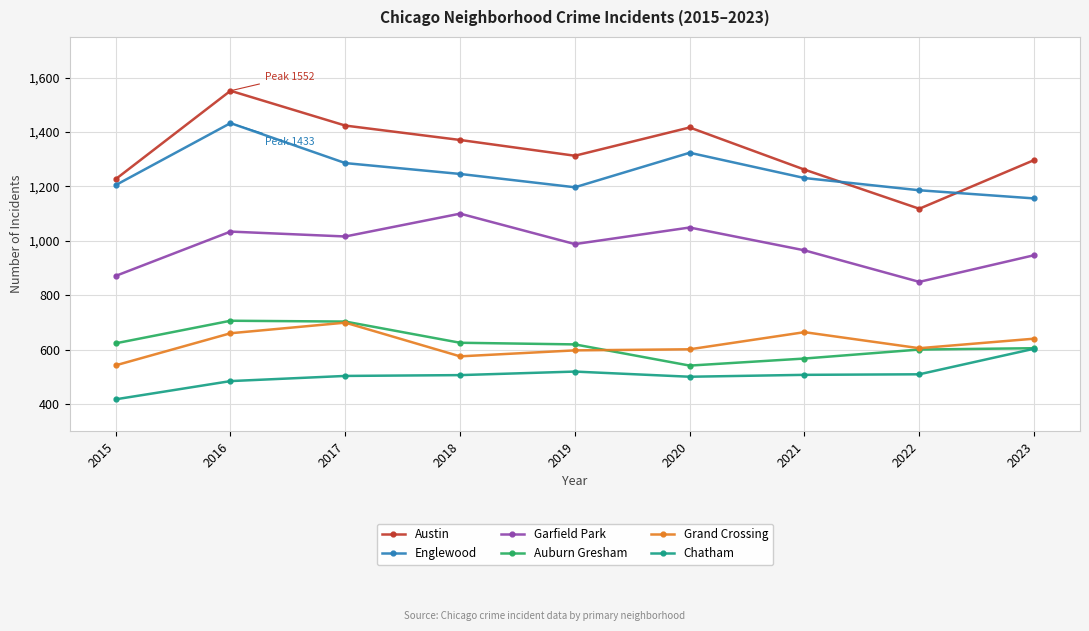

What is the greatest value displayed?

1552